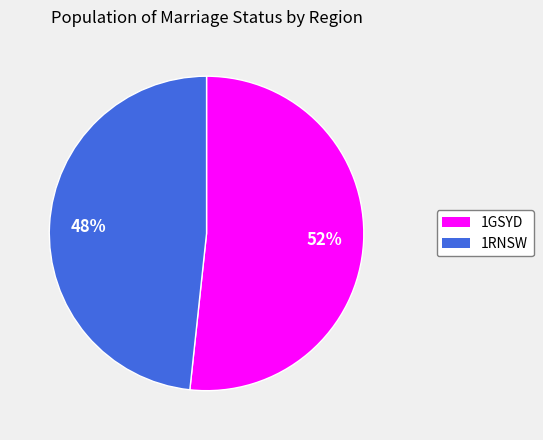

Combined, do 1GSYD and 1RNSW account for over 50%?

Yes